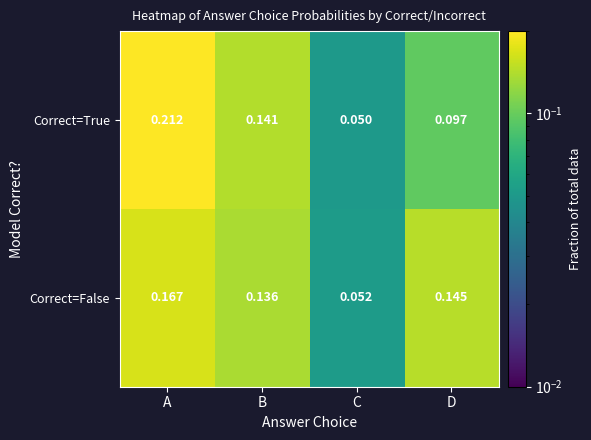

Between A and B, which series saw the biggest shift?

Correct=True